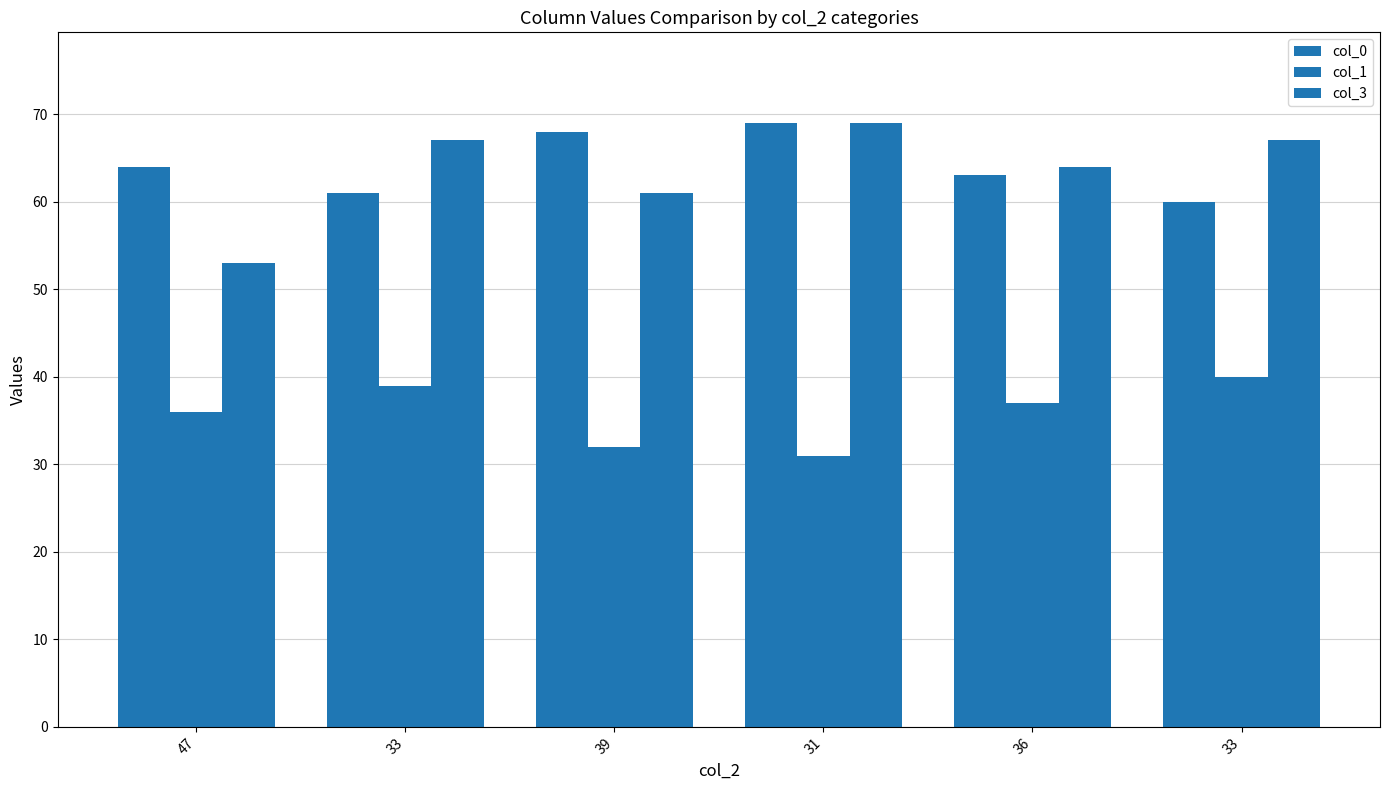

Count the number of categories in the chart.

6